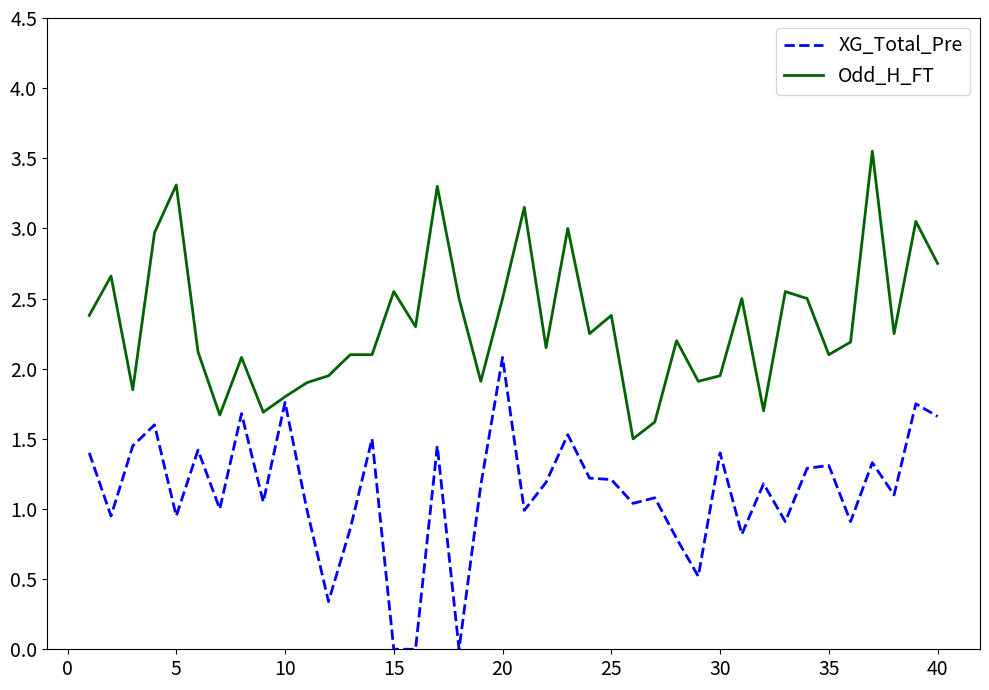

Rank the series by their average value, from highest to lowest.

Odd_H_FT, XG_Total_Pre